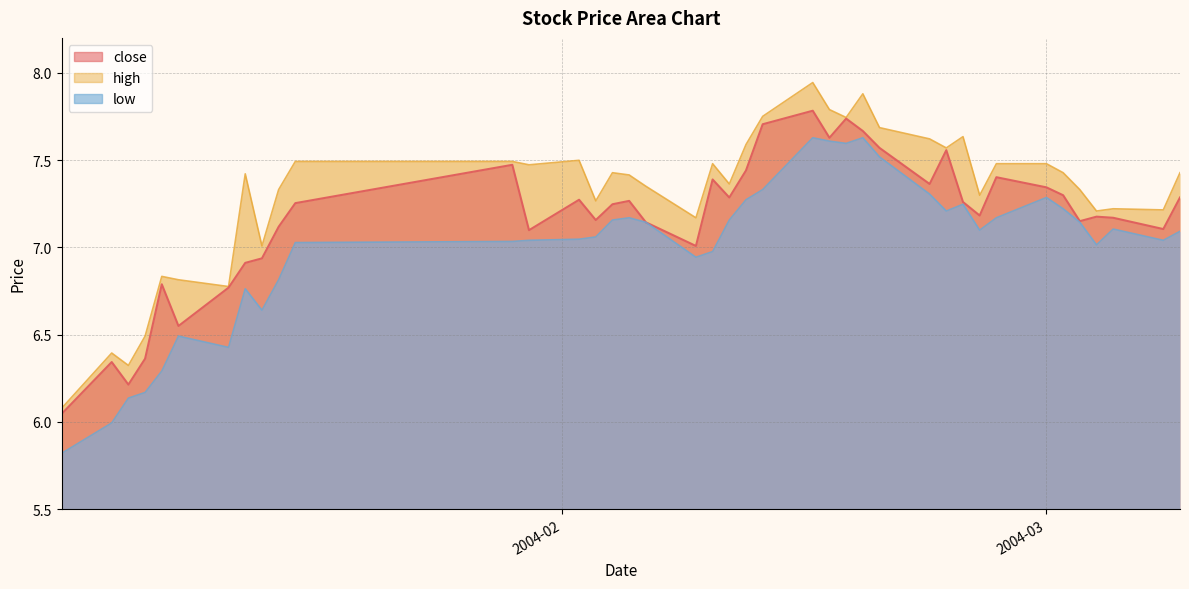

What is the difference between the low values at 2004-02-23 and 2004-01-12?

0.9